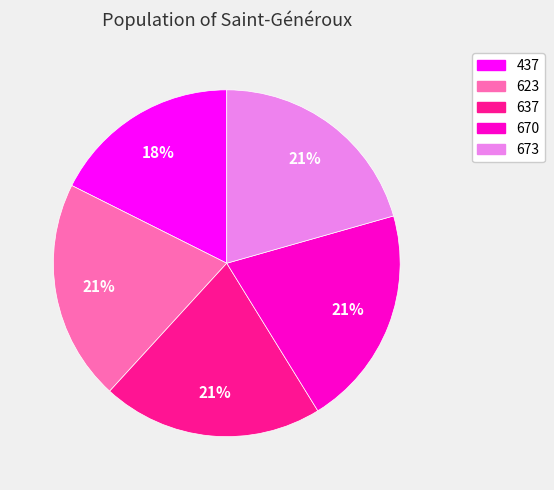

Does 673 account for over 50% of the chart?

No